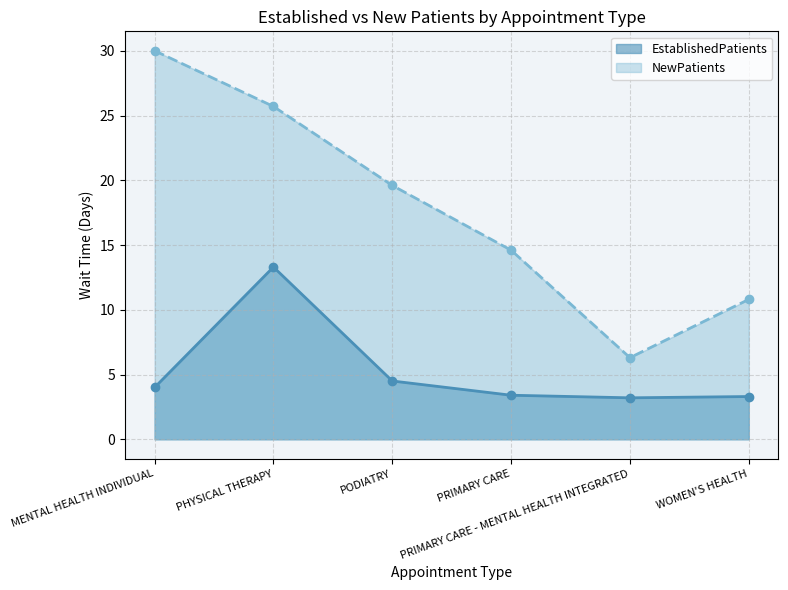

At which label is EstablishedPatients closest to 8?

PODIATRY